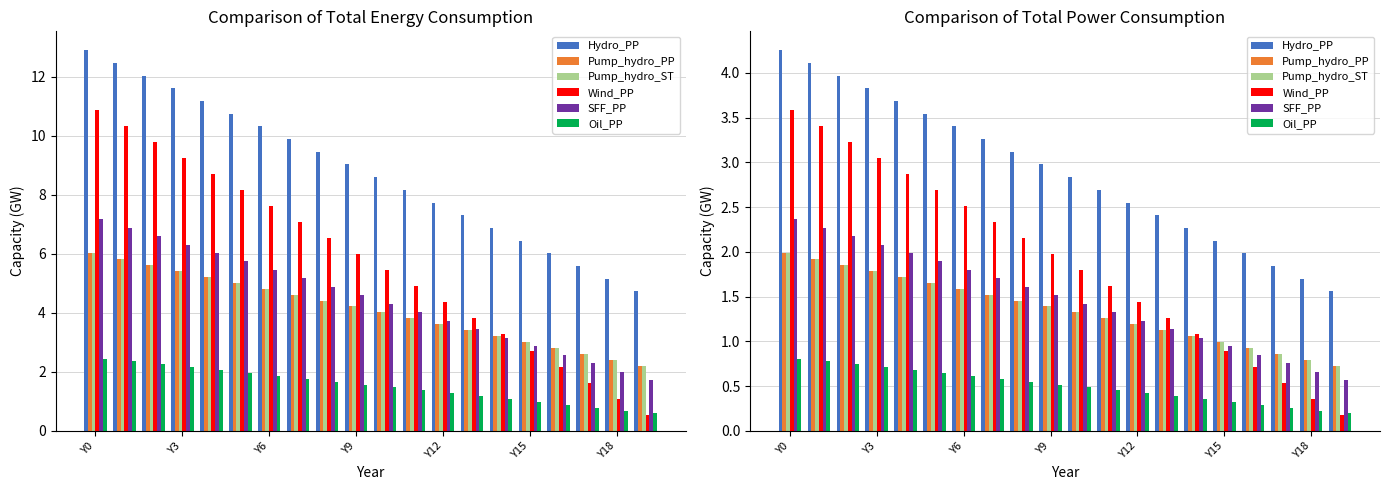

At which category is the sum across all series the highest?

Y0